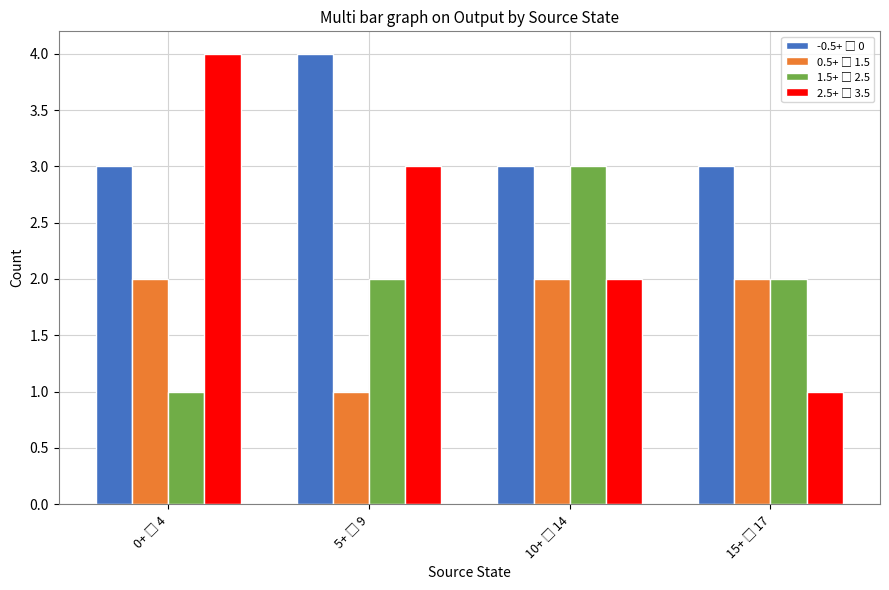

What is the maximum value shown in the chart?

4